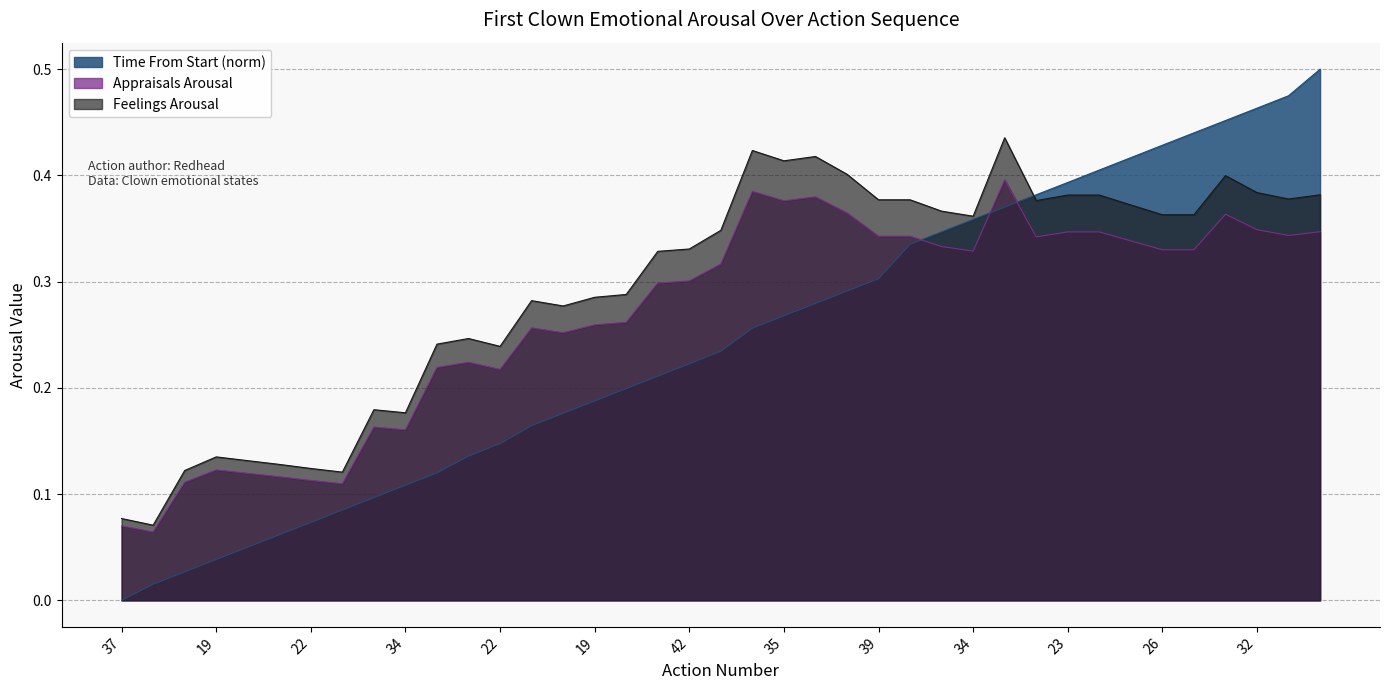

True or false: Time From Start has more than 1 points higher than both neighbors.

False